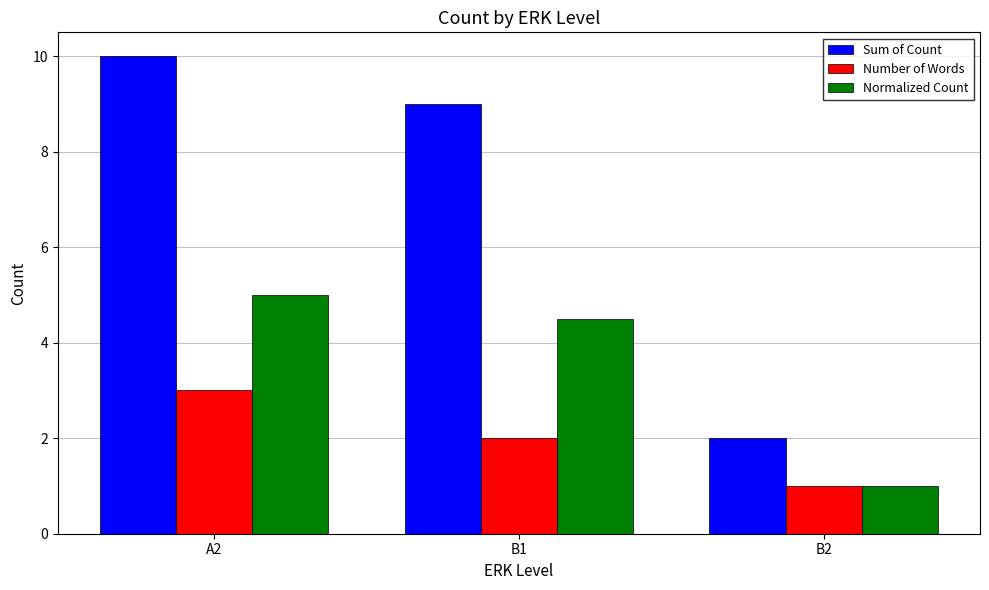

True or false: Normalized Count has a value of 0.3 at B2.

False